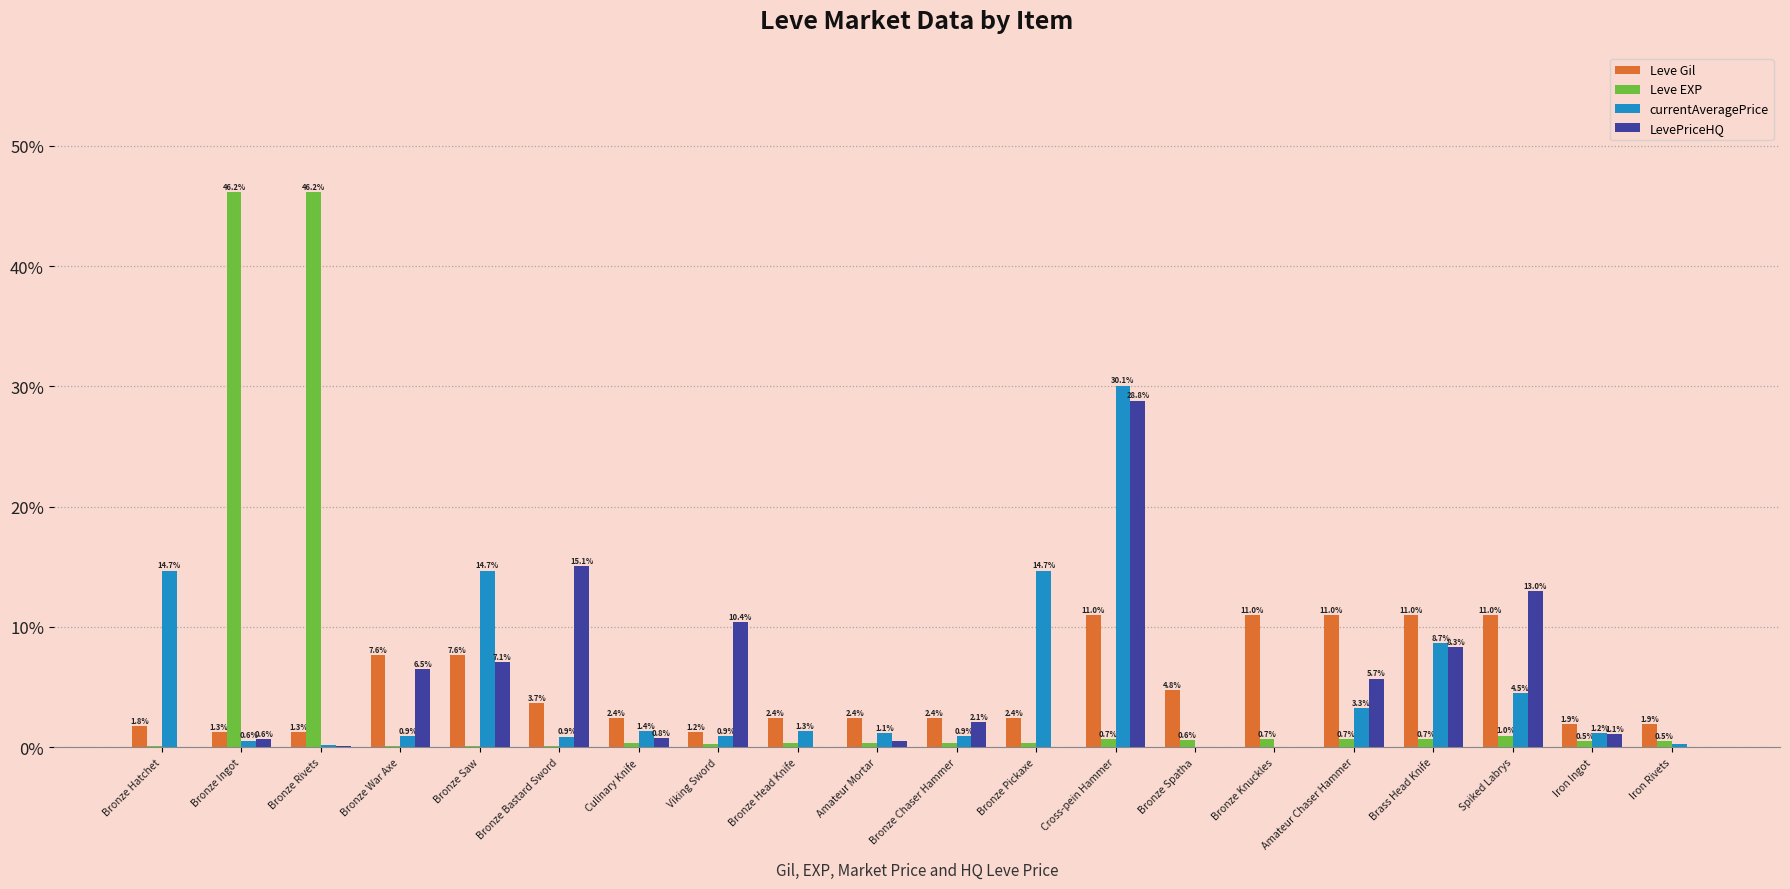

What is the sum of all Leve EXP values?

100.0